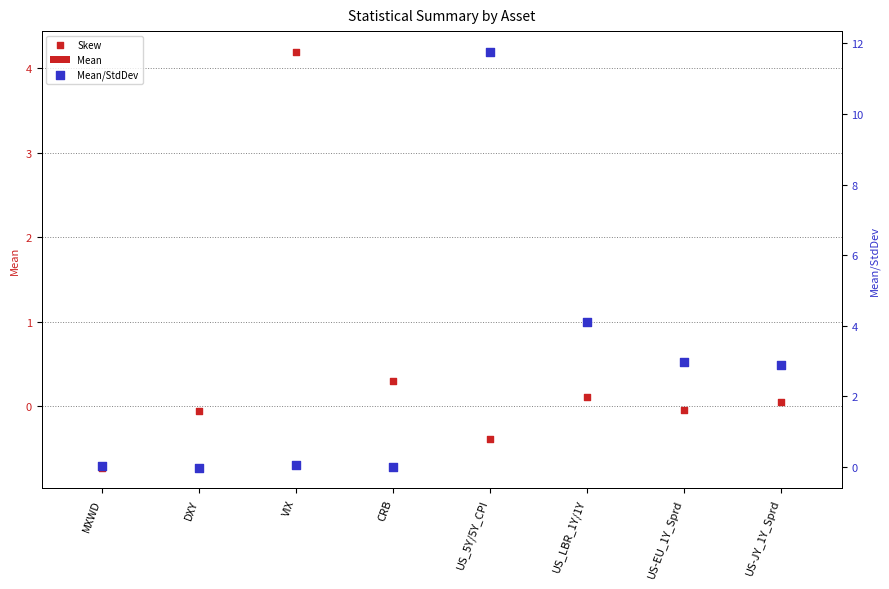

Which series contains the highest Y value?

Mean/StdDev